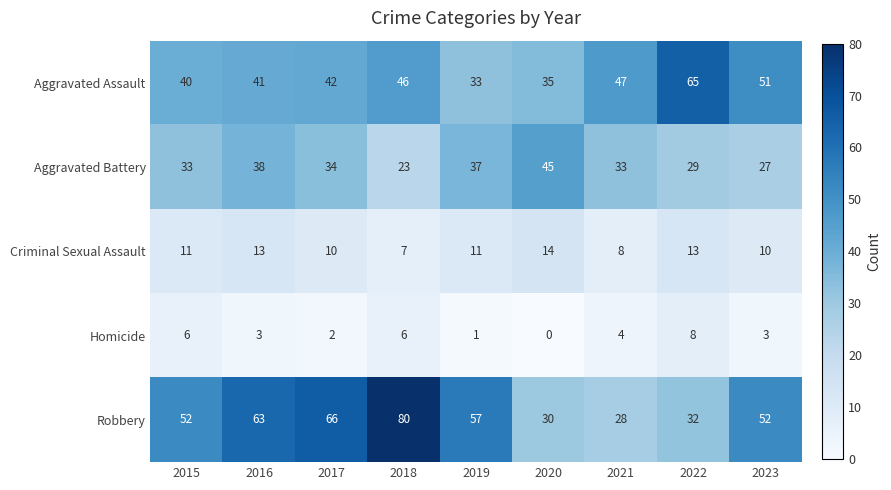

At which category is the sum across all series the highest?

2018